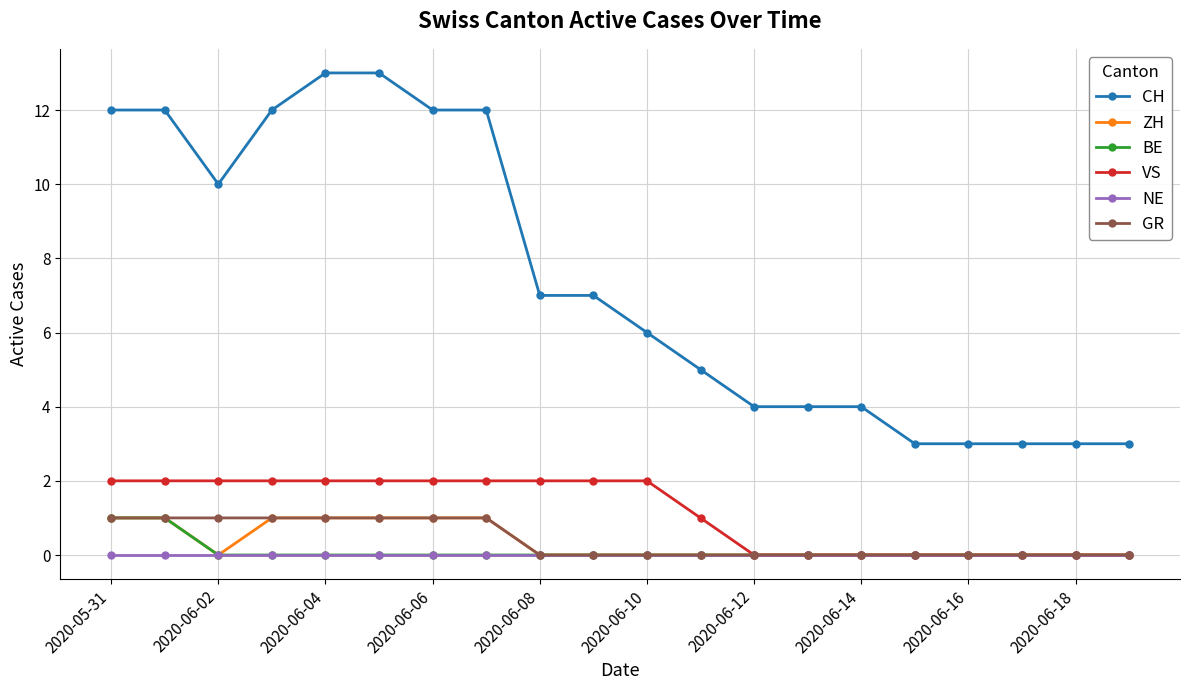

True or false: BE and CH intersect in this chart.

False